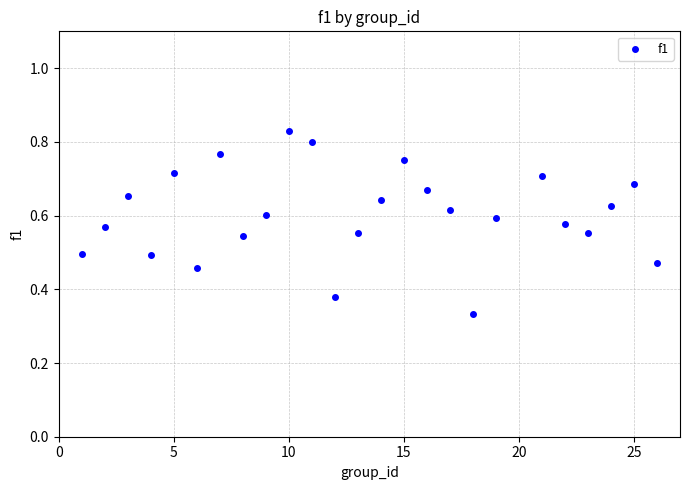

What is the range of X values (max minus min)?

25.0